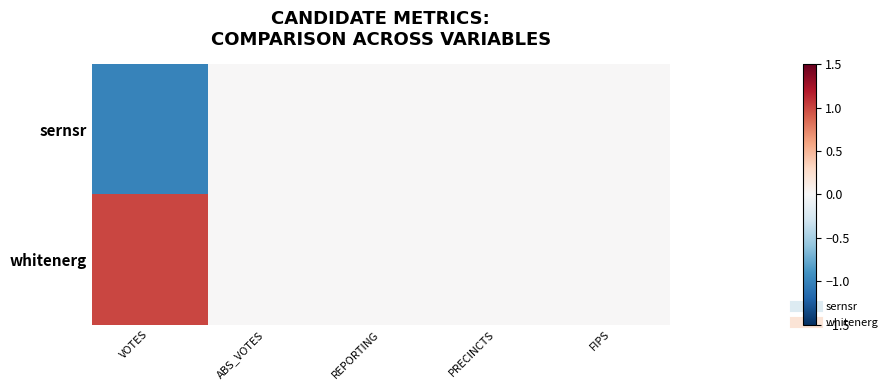

At how many categories does at least one series exceed 0?

1